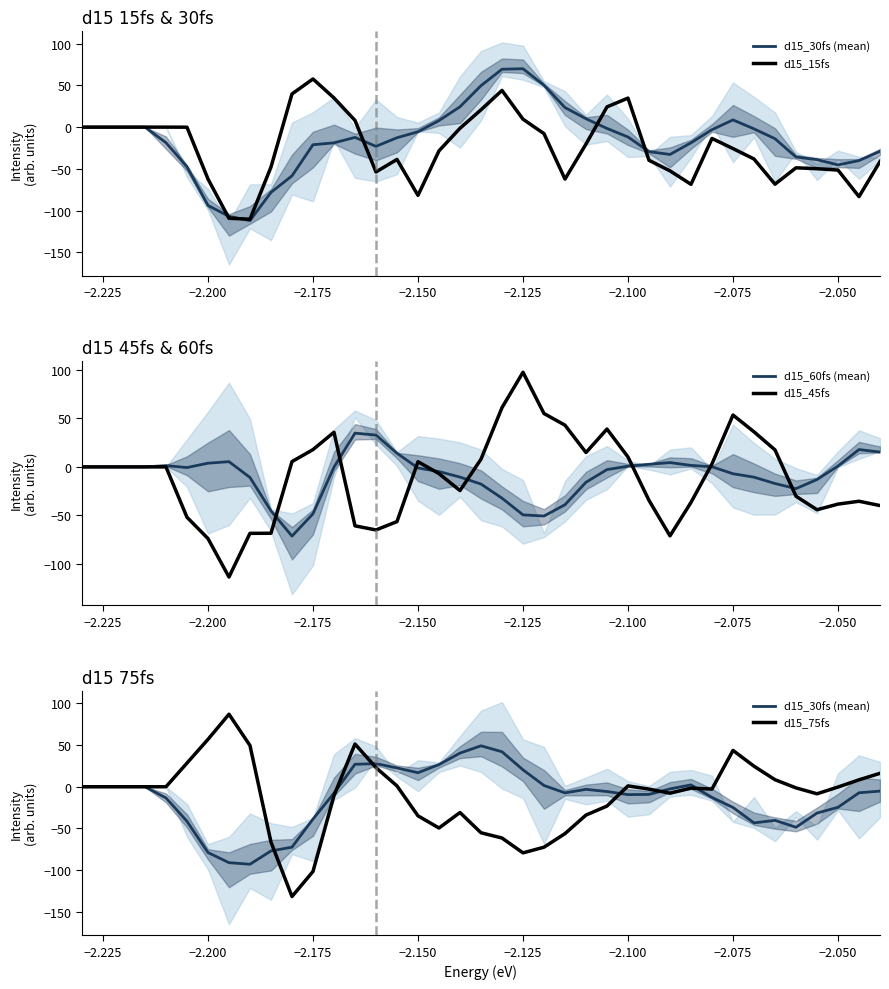

Which series has the widest spread of values?

d15_75fs